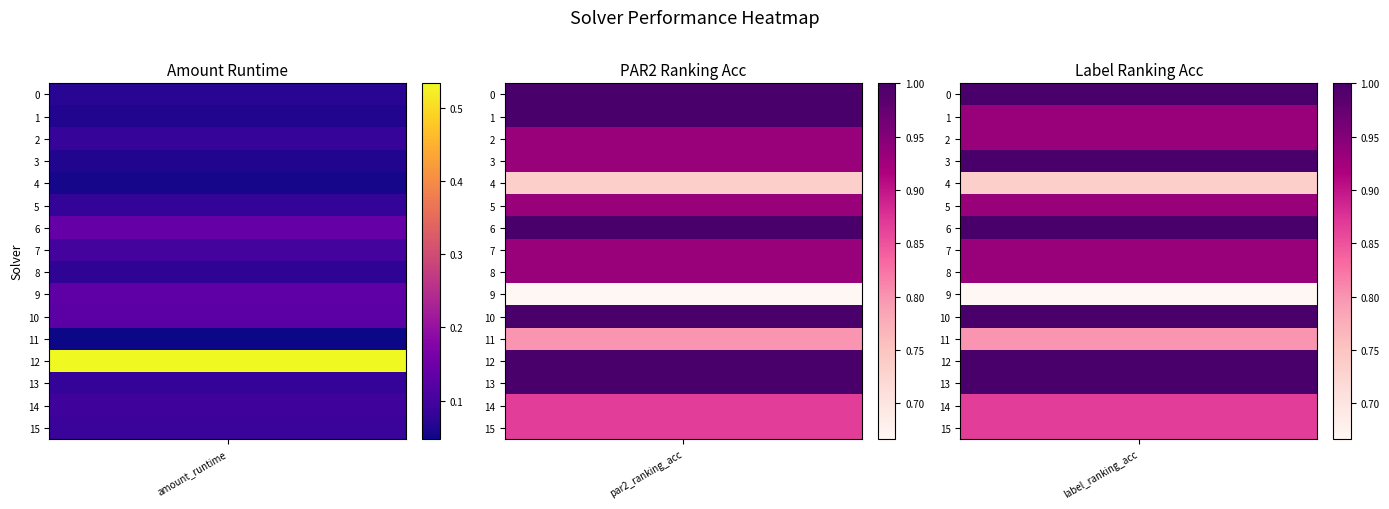

At which category does the chart reach its minimum across all series?

amount_runtime